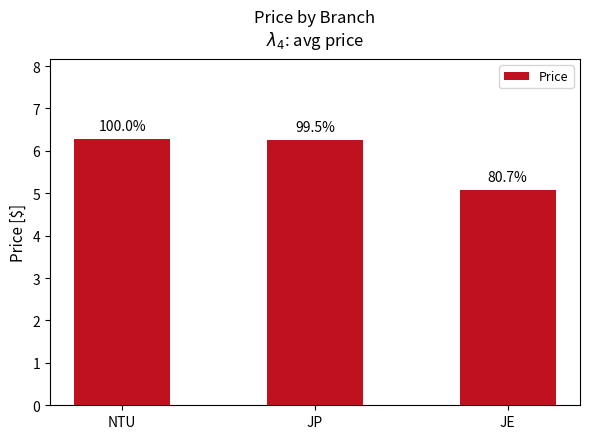

Which label corresponds to the smallest value in the chart?

JE